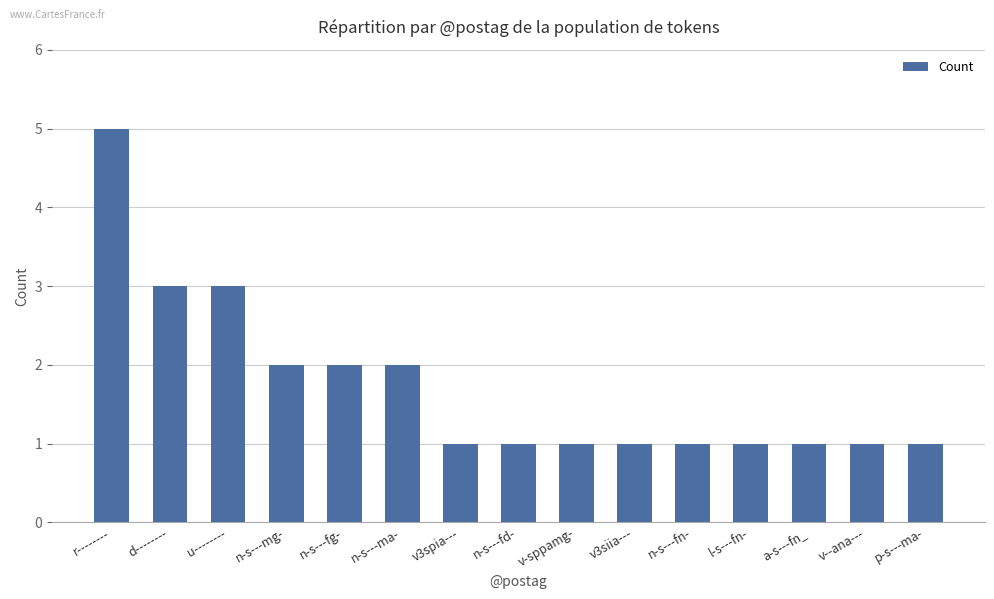

Reading left to right, extract all data points from this chart.

r--------=5	d--------=3	u--------=3	n-s---mg-=2	n-s---fg-=2	n-s---ma-=2	v3spia---=1	n-s---fd-=1	v-sppamg-=1	v3siia---=1	n-s---fn-=1	l-s---fn-=1	a-s---fn_=1	v--ana---=1	p-s---ma-=1